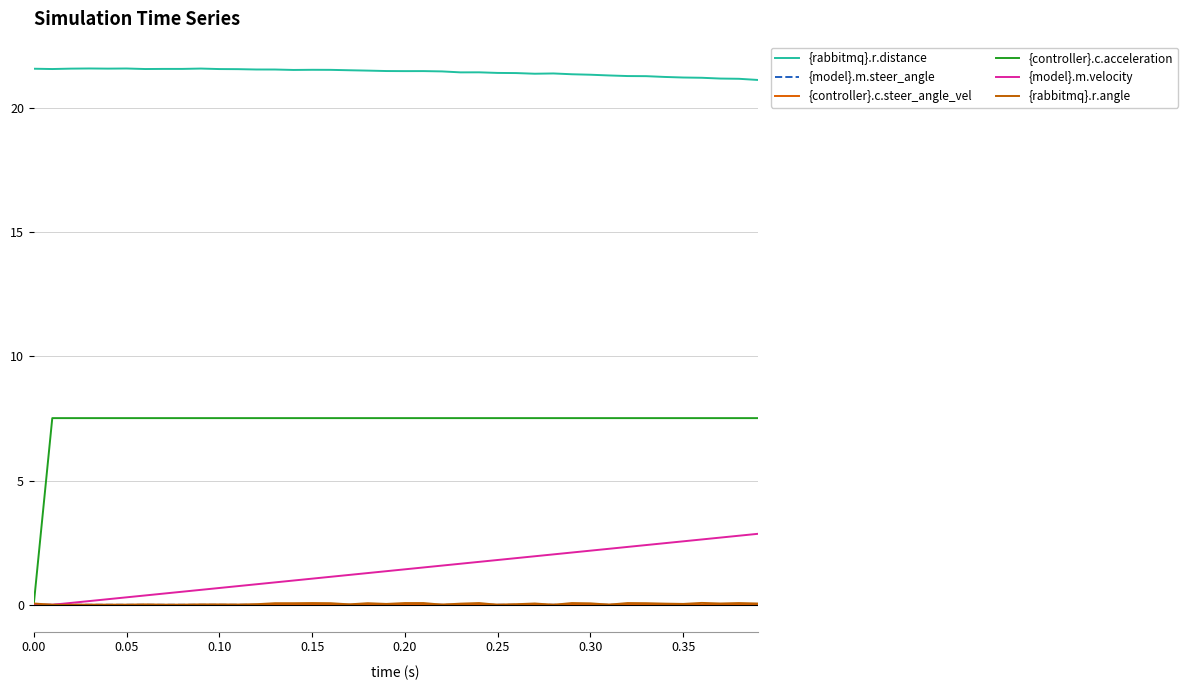

What are all the series names shown in the legend?

{rabbitmq}.r.distance, {model}.m.steer_angle, {controller}.c.steer_angle_vel, {controller}.c.acceleration, {model}.m.velocity, {rabbitmq}.r.angle